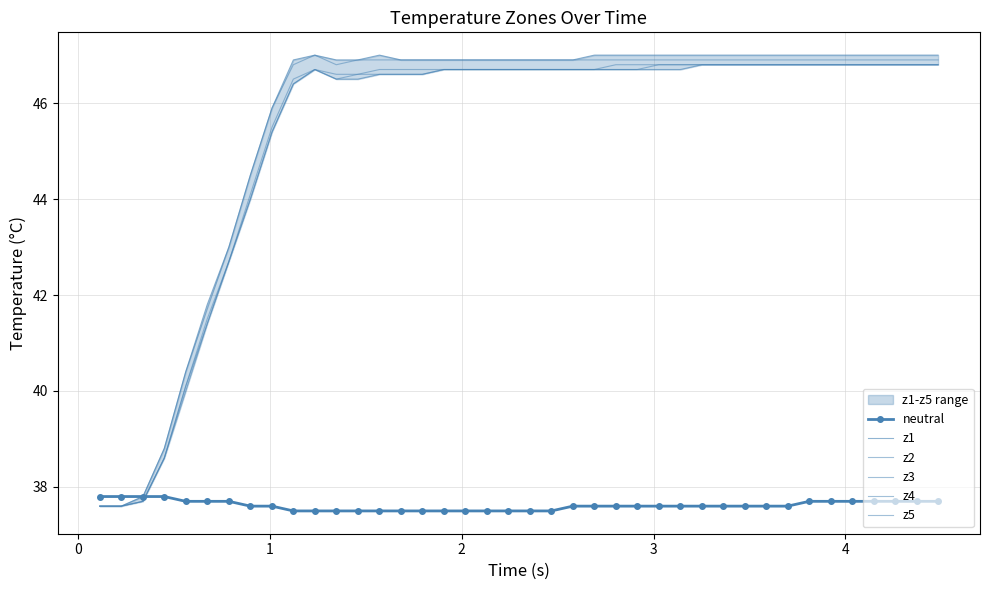

What are all the series names shown in the legend?

neutral, z1, z2, z3, z4, z5